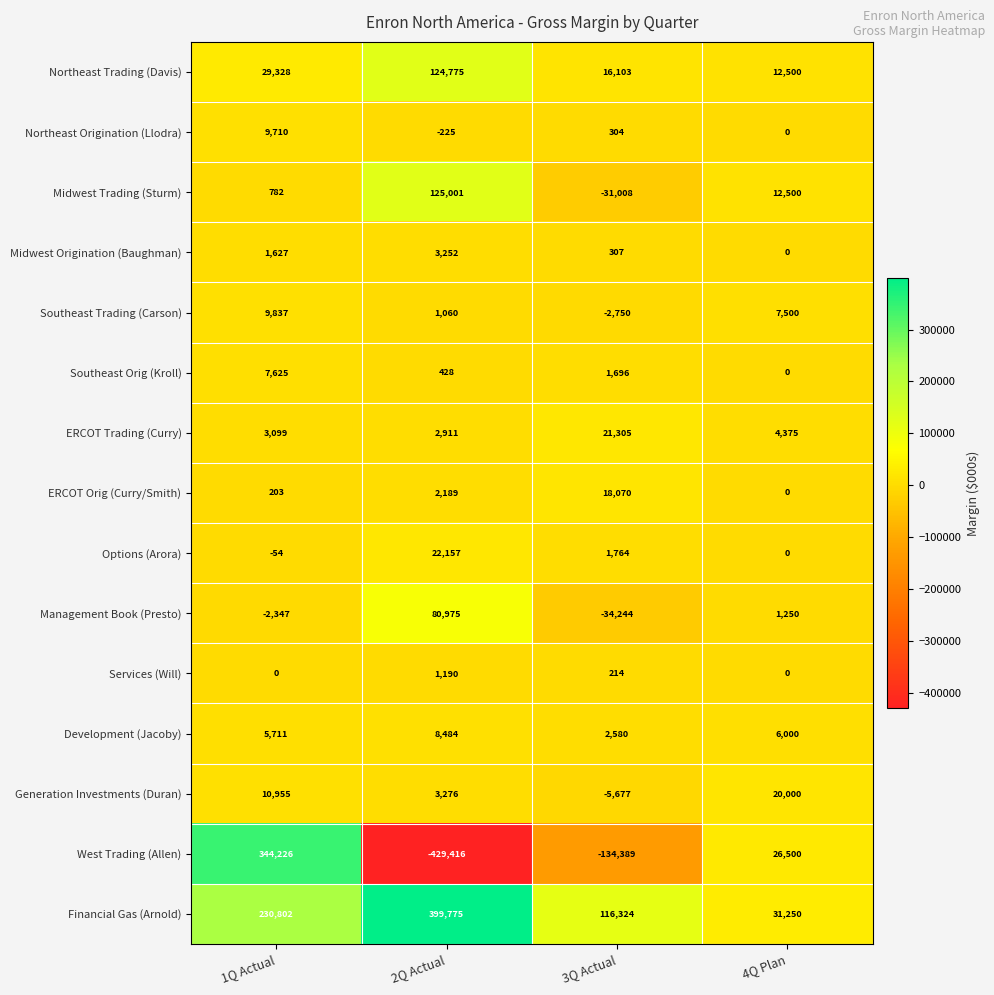

What is the difference between the highest and lowest values at 3Q Actual?

250713